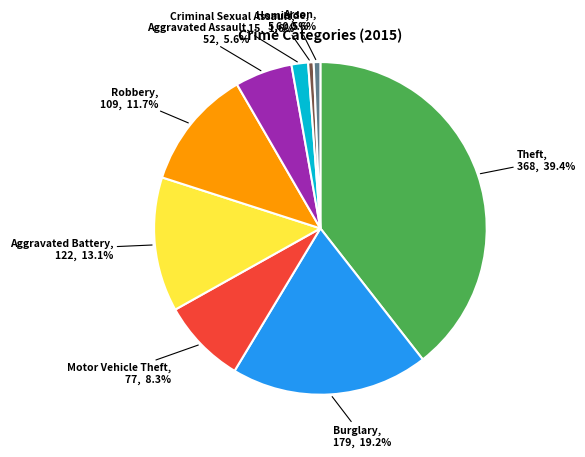

Is there a majority slice in this chart?

No